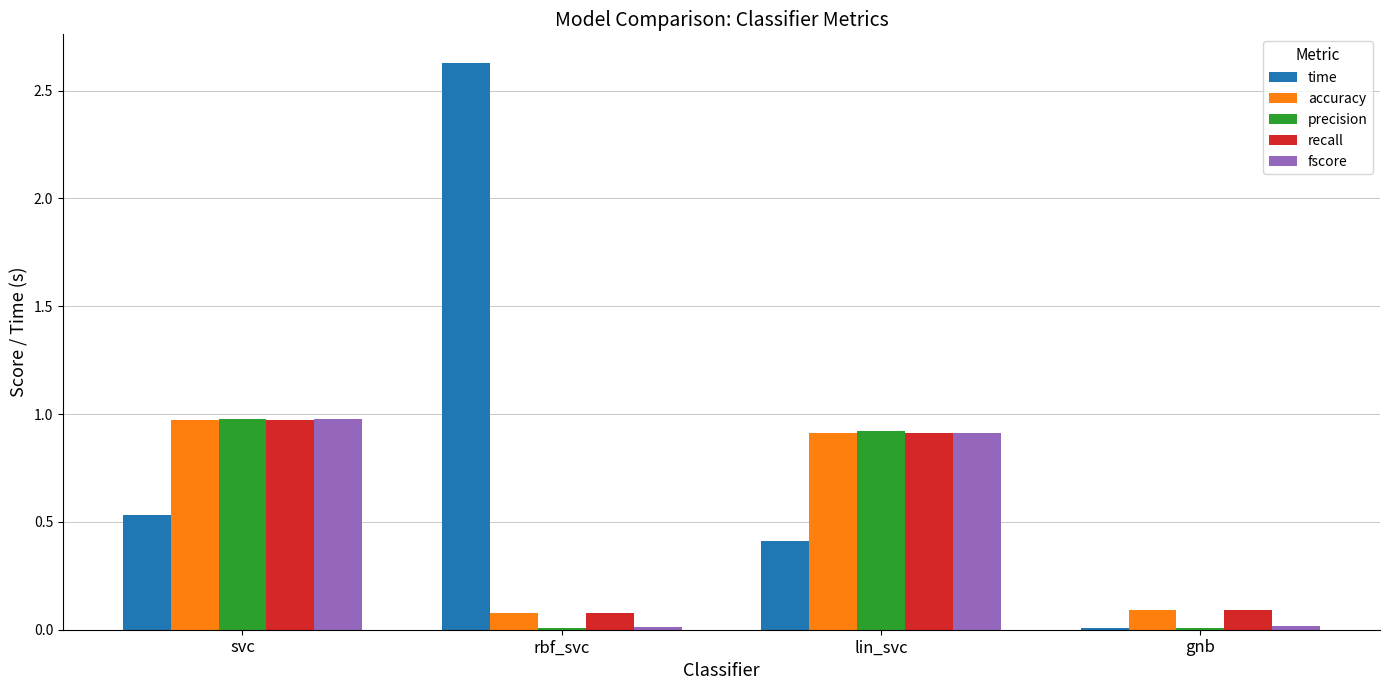

Is the value of time at svc greater than the value of recall at rbf_svc?

Yes